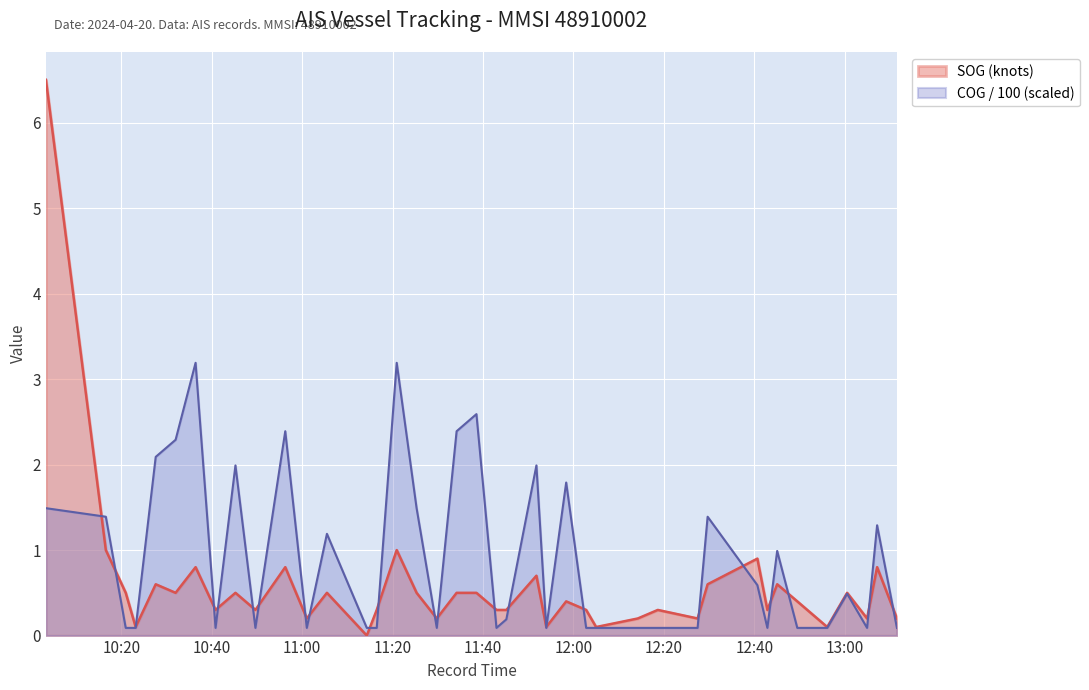

Between 2024-04-20 10:56:16 and 2024-04-20 12:27:28, which series saw the biggest shift?

COG